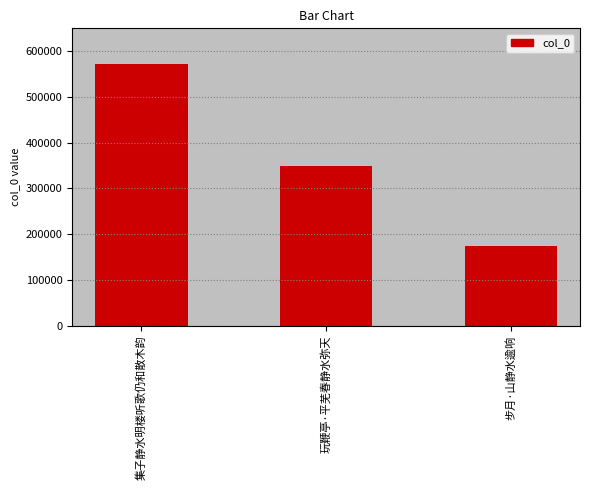

What is the sum of the values at 集子静水明楼听歌仍和散木韵 and 玩鞭亭·平芜春静水弥天?

921490